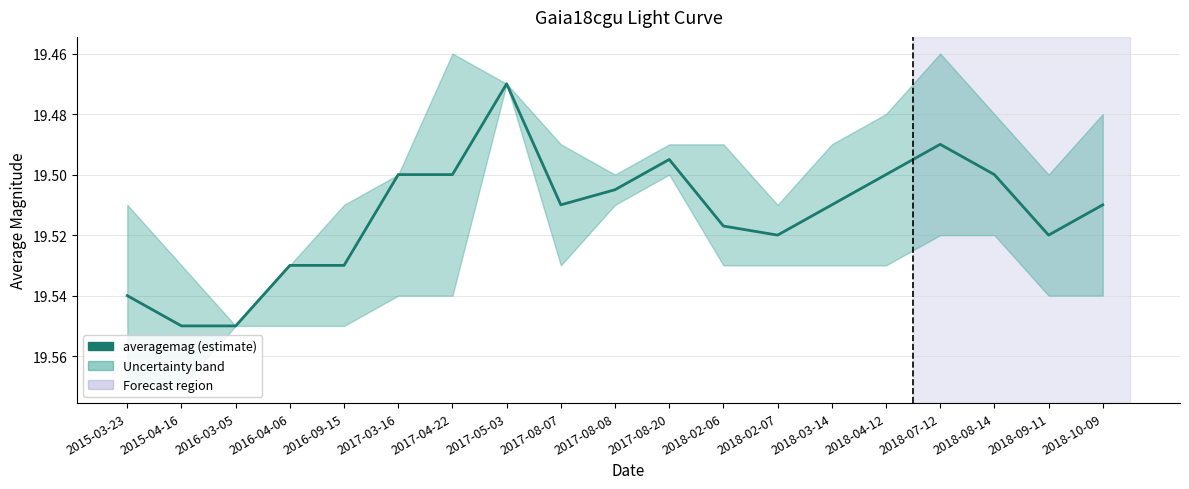

True or false: the data shows 27.3 at 2018-10-09.

False